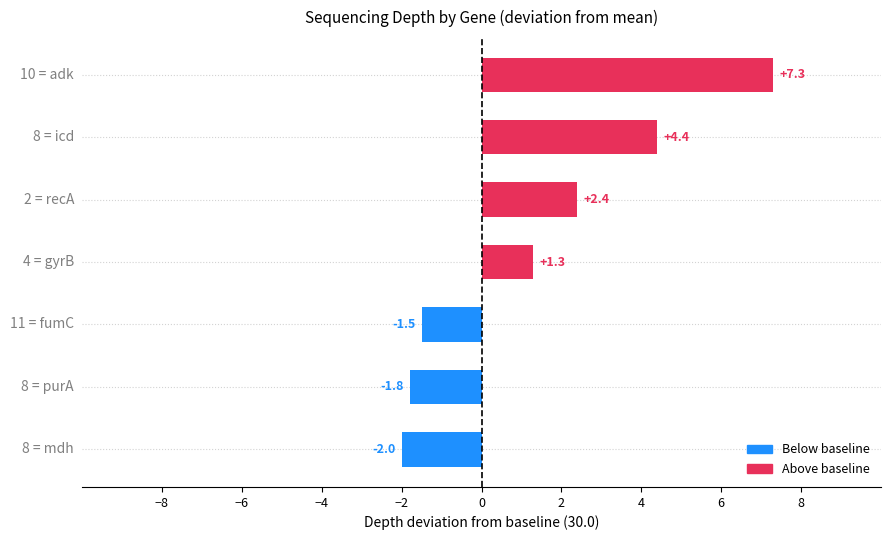

What is the smallest value displayed?

-2.0